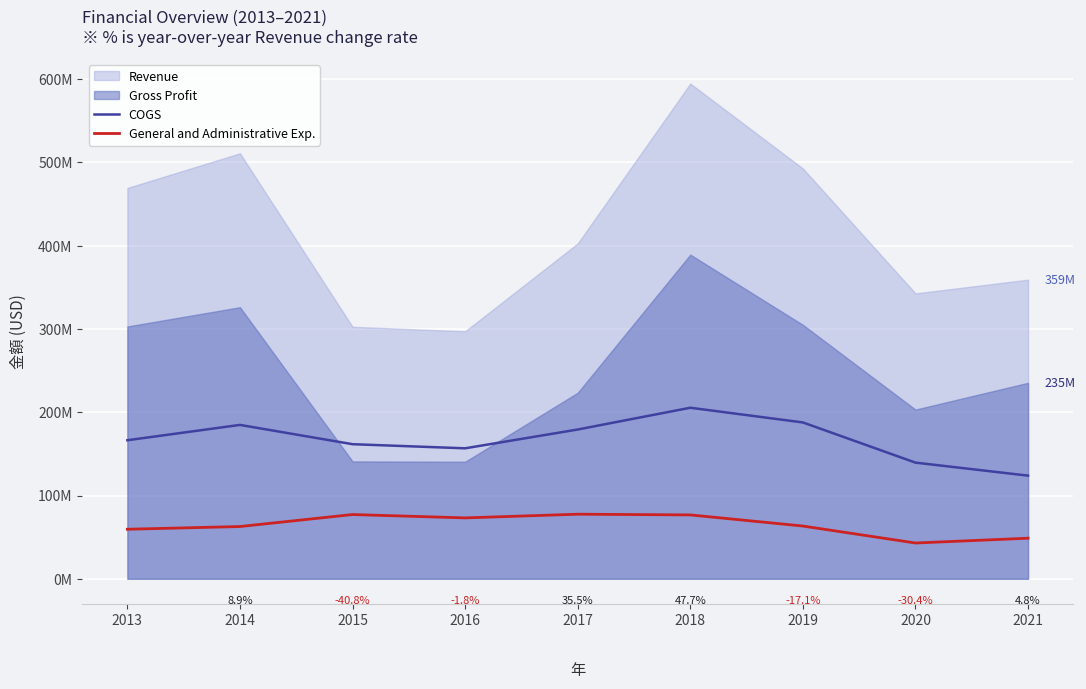

What is the sum of the General and Administrative Exp. values at 2020 and 2021?

91729000